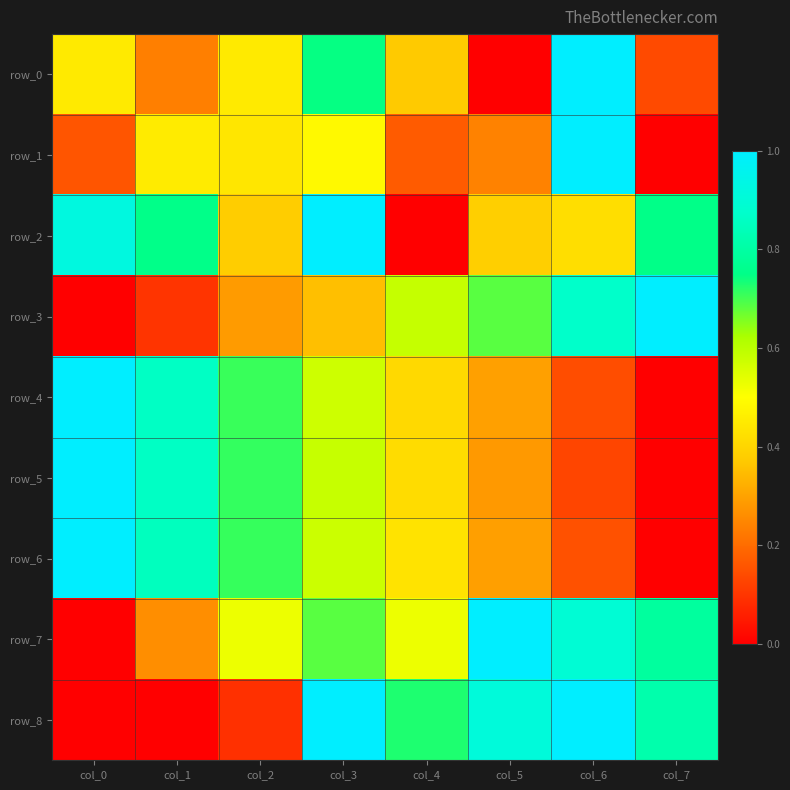

How many data points in row_0 are above 0?

7